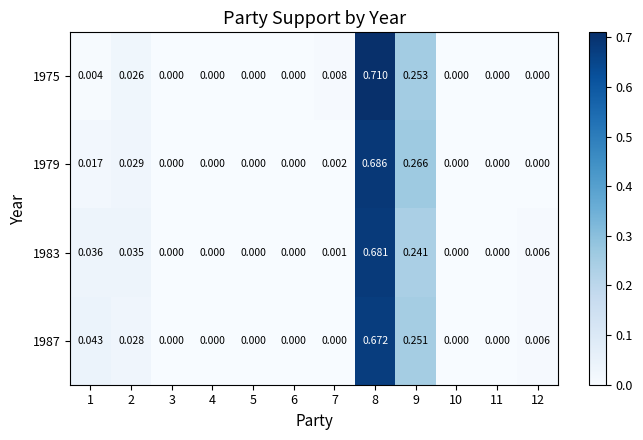

How many data points does each series have?

12